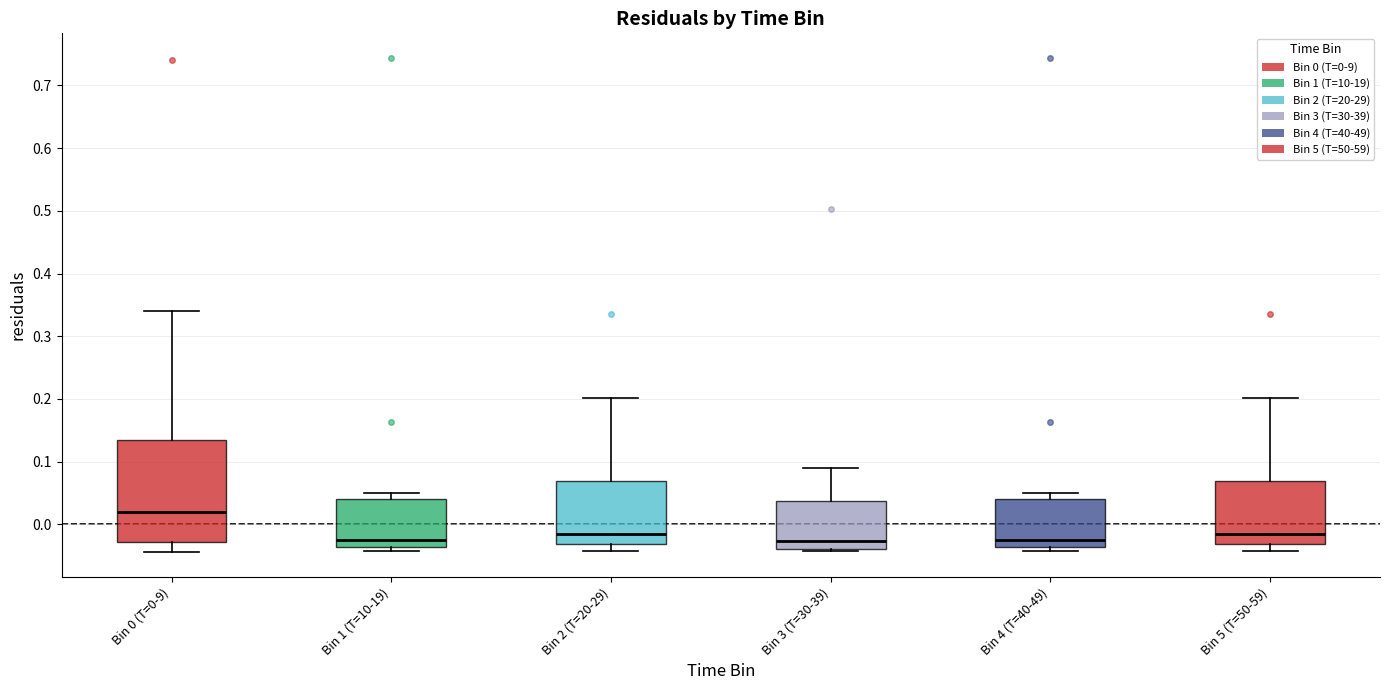

Where does the median line of the box for Bin 2 (T=20-29) sit on the y-axis? The values are not printed on the chart, so give them approximately, as read against the axis.

-0.02